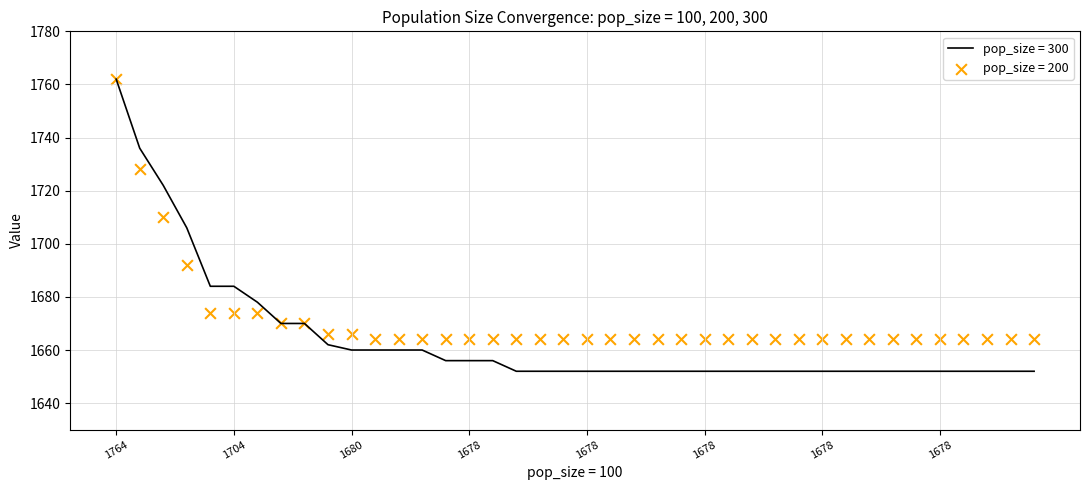

Which series has the largest total across all categories?

pop_size = 200